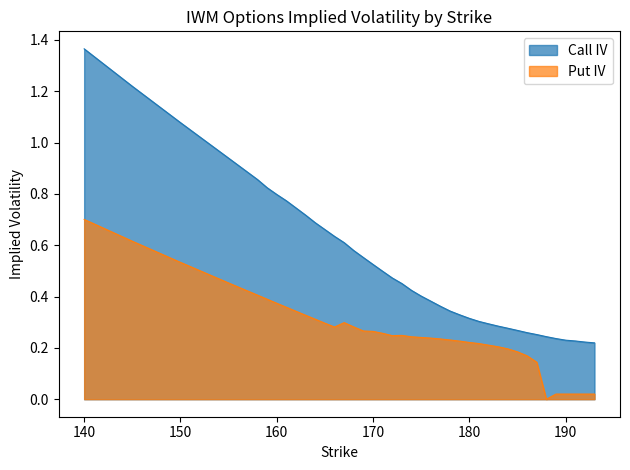

What is the difference between the highest and lowest values at 159?

0.4